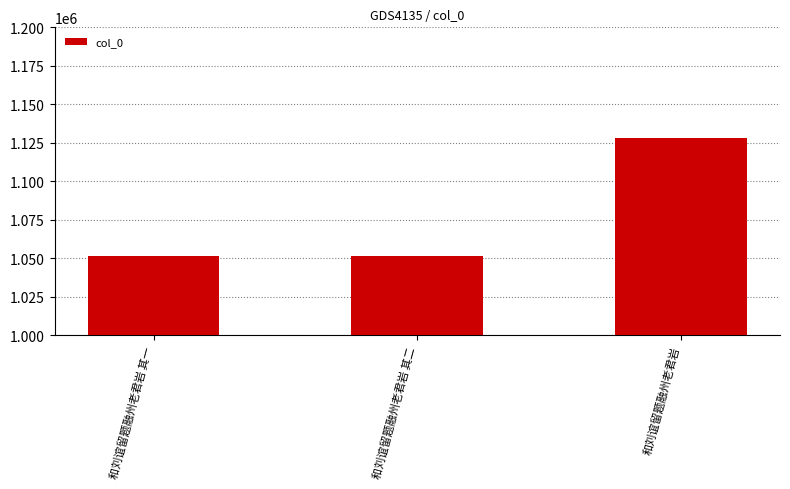

What is the label of the 2nd bar from the left?

和刘谊留题融州老君岩 其二